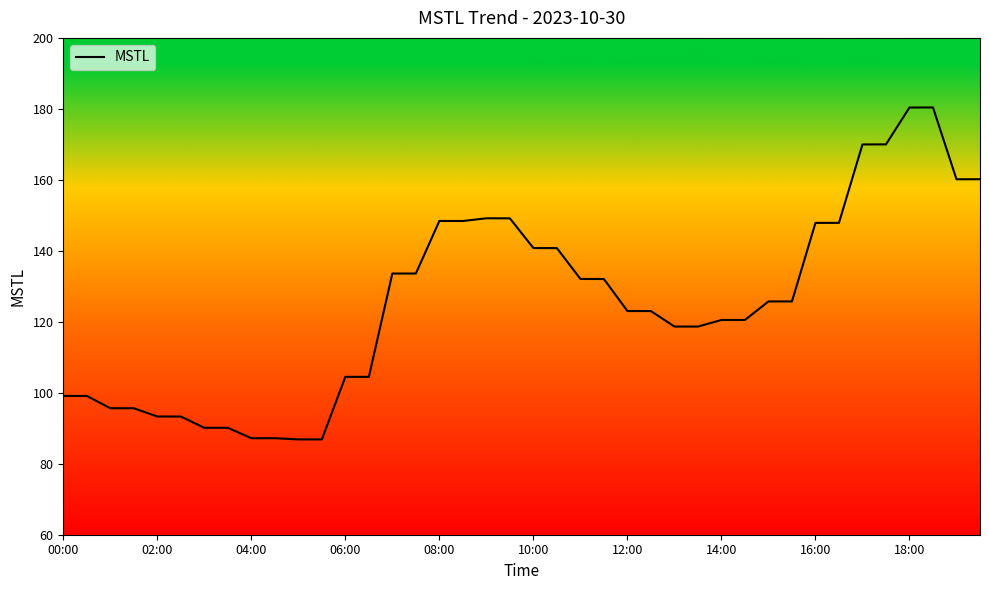

How many lines are shown in the chart?

1